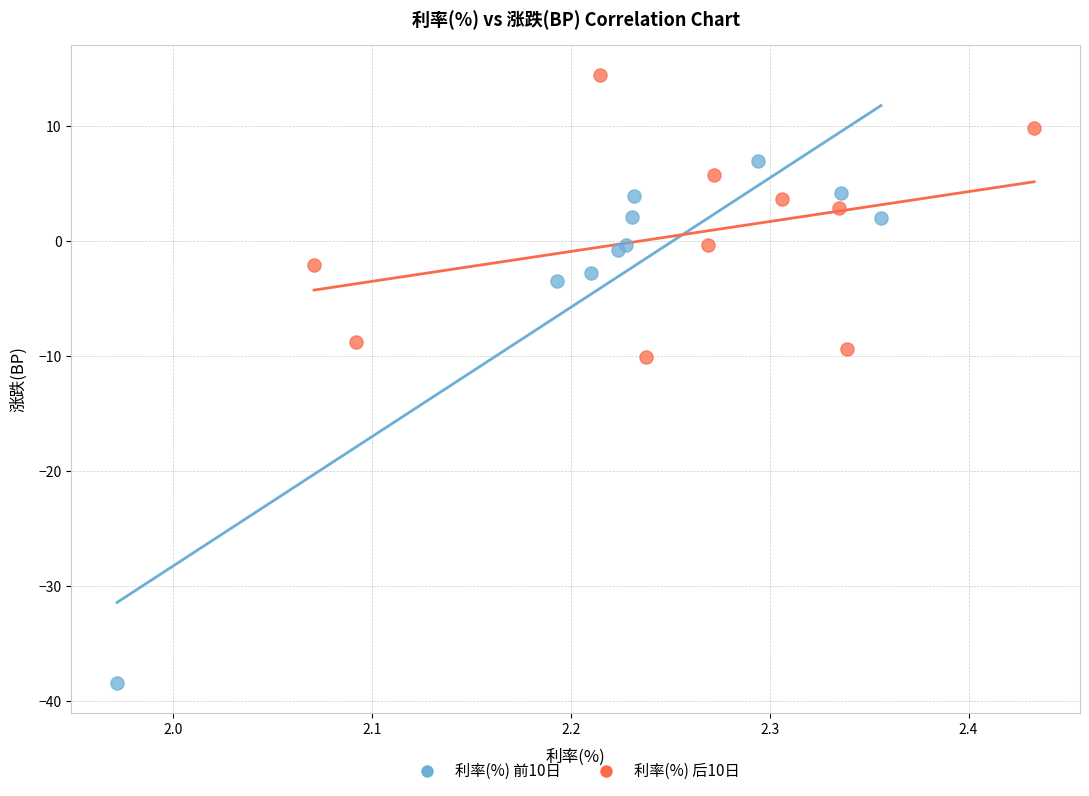

Which series reaches the maximum Y coordinate?

利率(%) 后10日